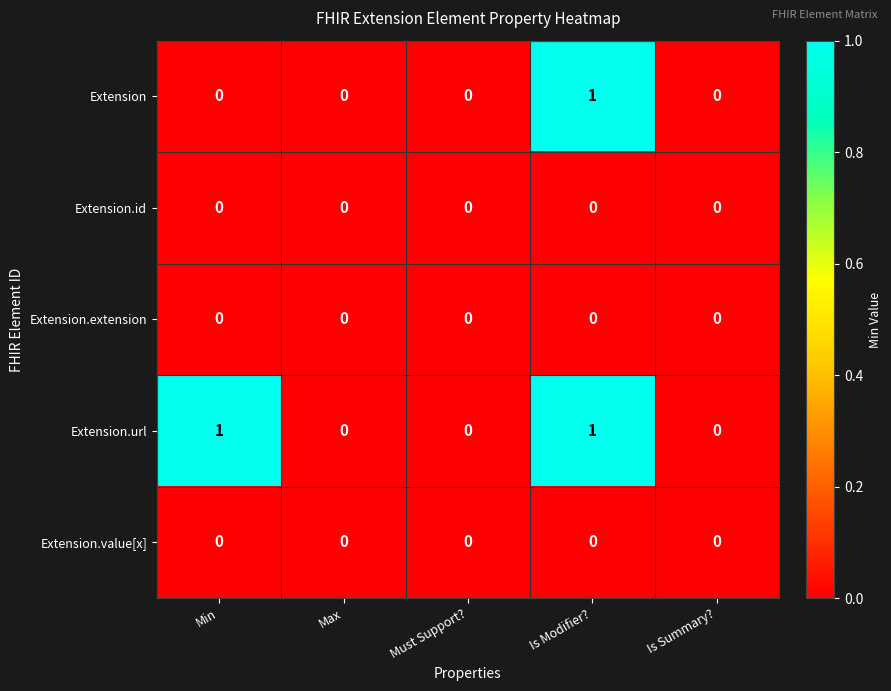

What is the maximum value shown in the chart?

1